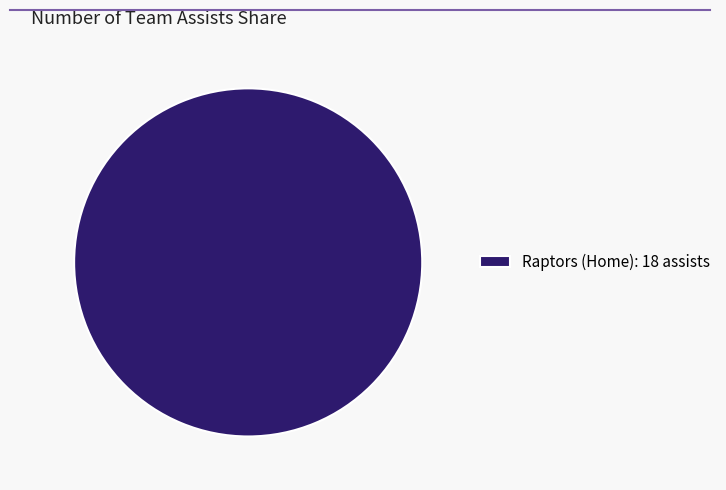

Rank the categories by value from lowest to highest.

Raptors (Home): 18 assists